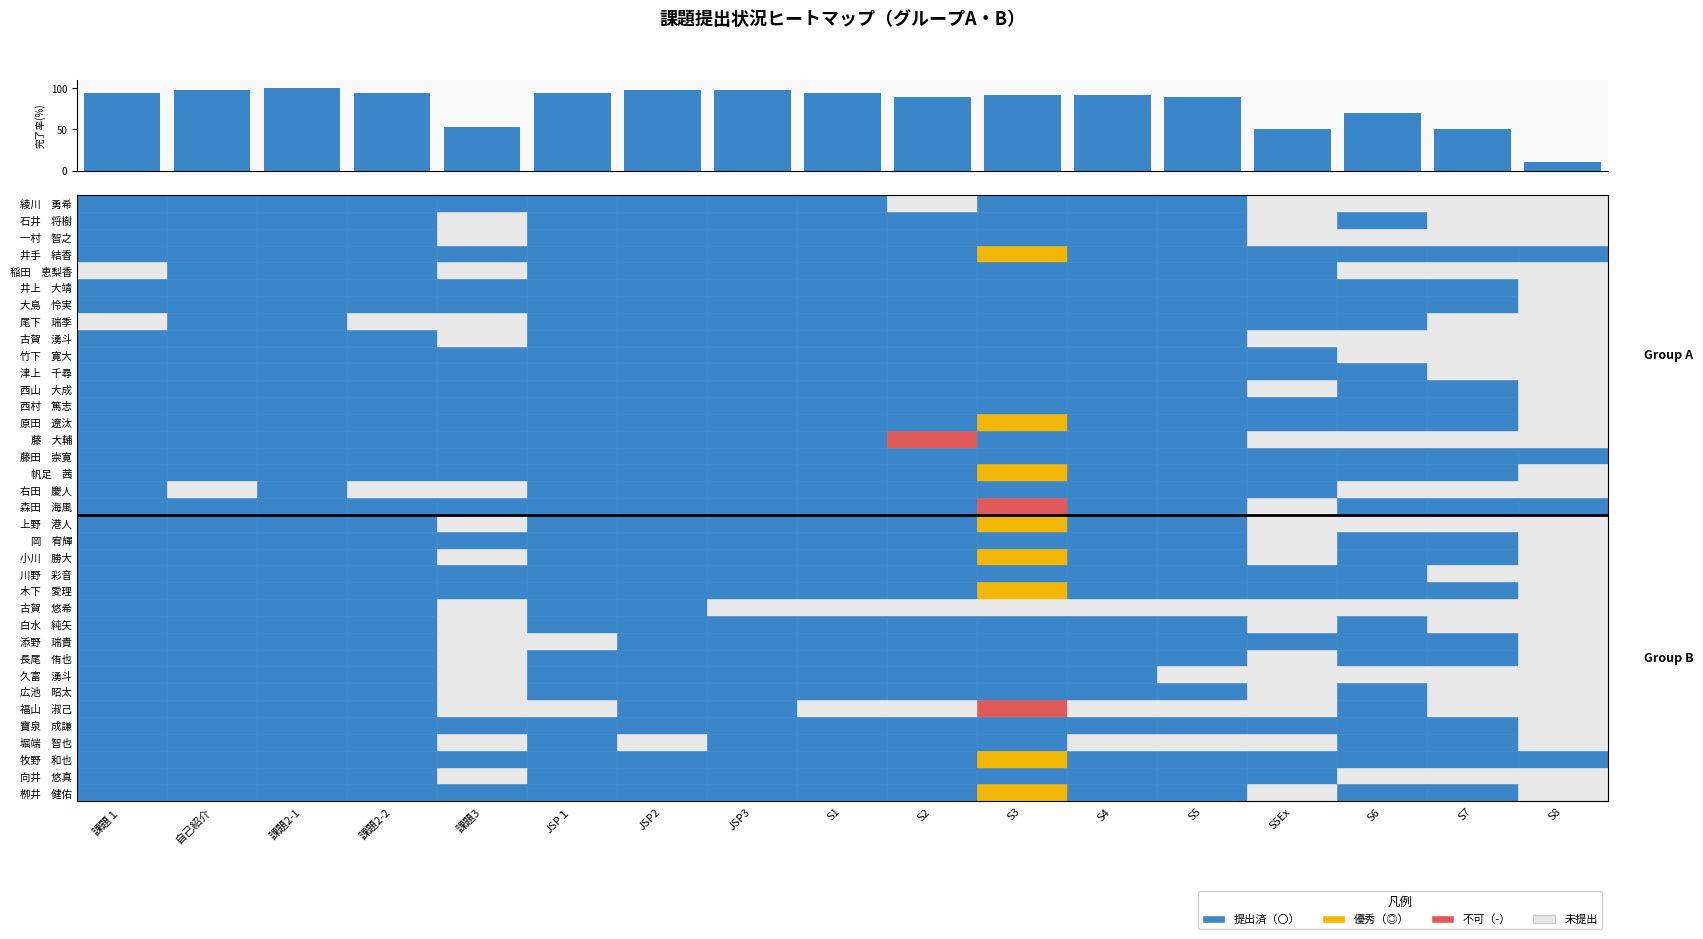

Rank the categories by r35 value from lowest to highest.

S5Ex, S8, 課題１, 自己紹介, 課題2-1, 課題2-2, 課題3, JSP１, JSP2, JSP3, S1, S2, S4, S5, S6, S7, S3